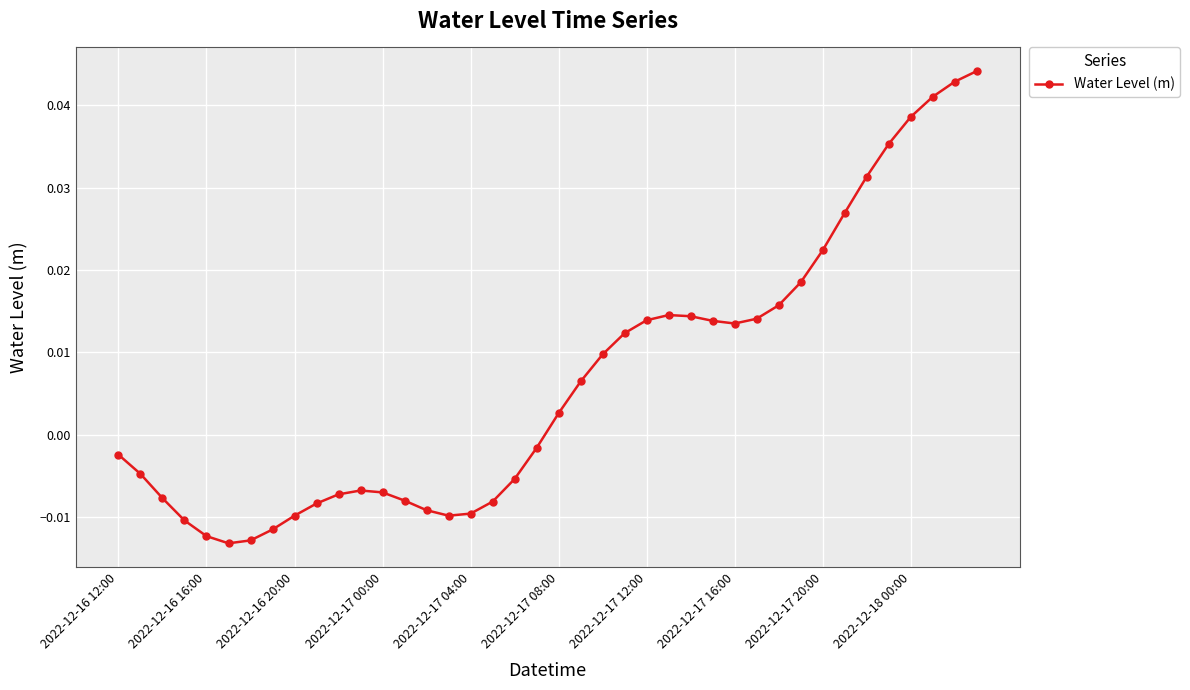

What is the sum of all values?

0.3